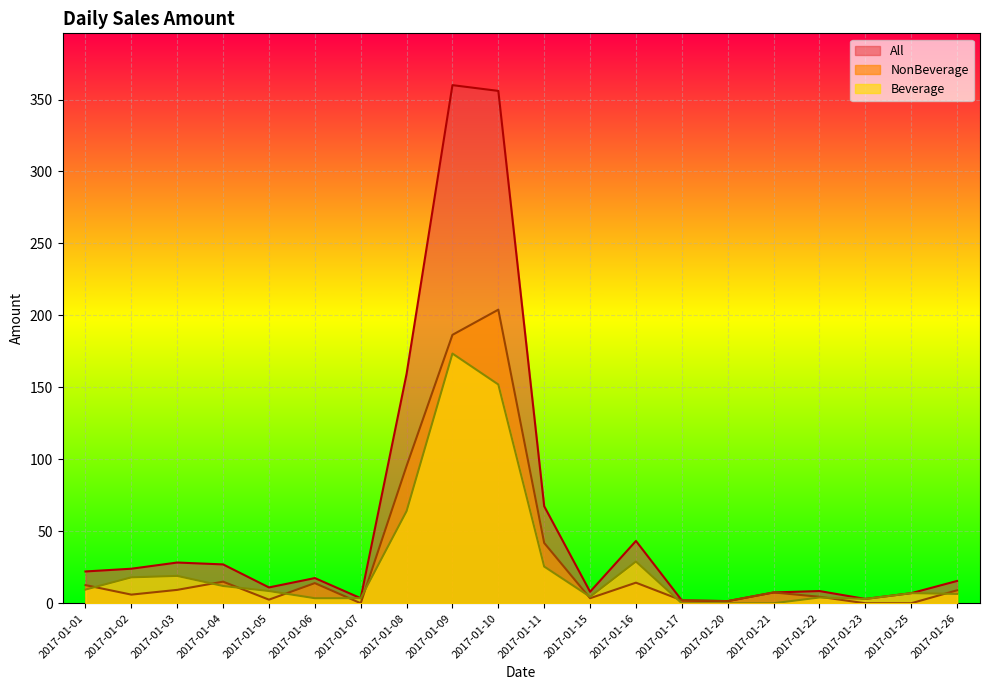

Where does the All series first go above 17?

2017-01-01